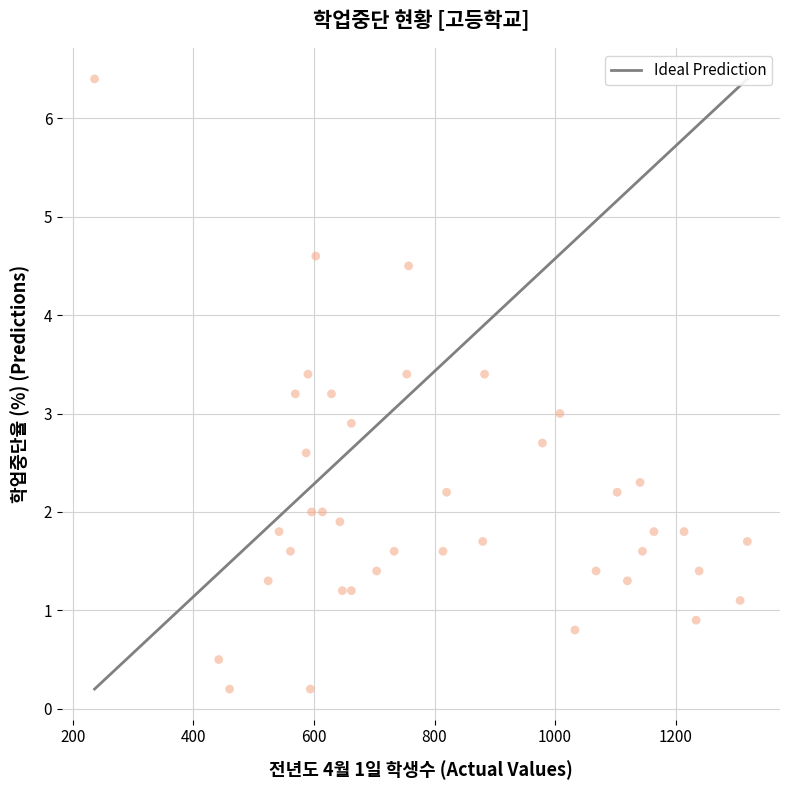

What is the range of X values (max minus min)?

1083.0